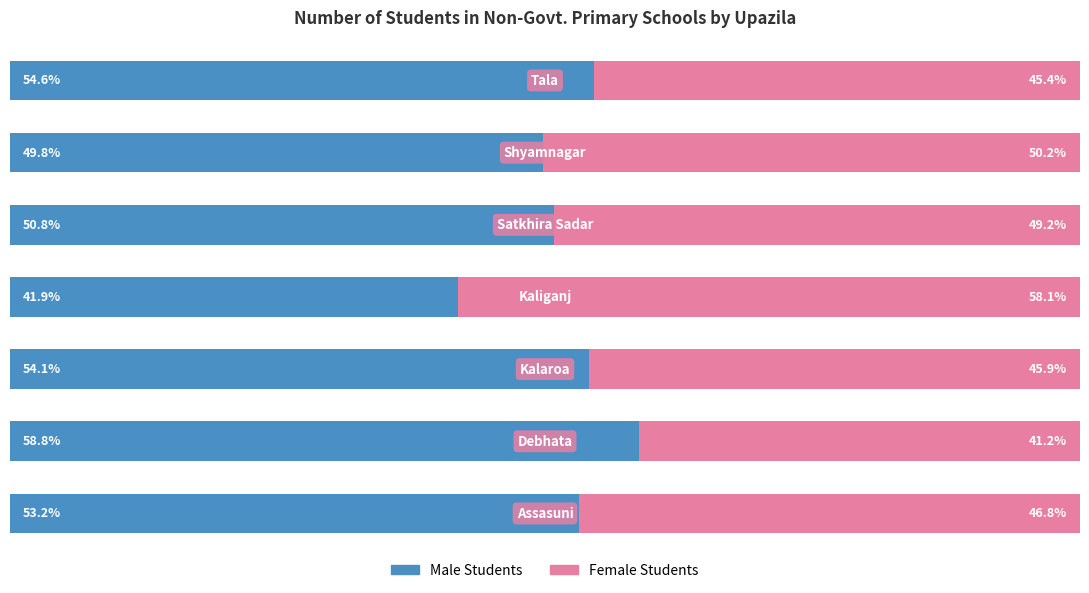

Reading left to right, transcribe all the data shown in this chart.

Male Students: 53.2	58.8	54.1	41.9	50.8	49.8	54.6
Female Students: 46.8	41.2	45.9	58.1	49.2	50.2	45.4